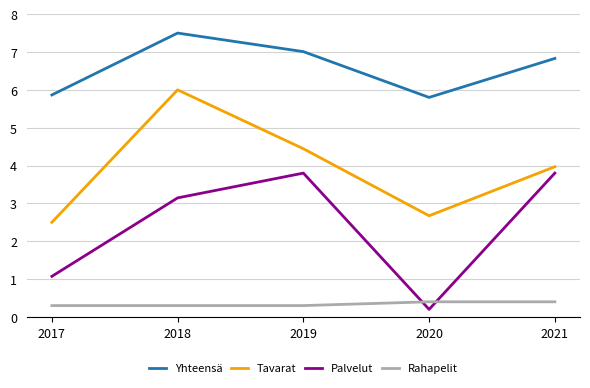

What are all the series names shown in the legend?

Yhteensä, Tavarat, Palvelut, Rahapelit